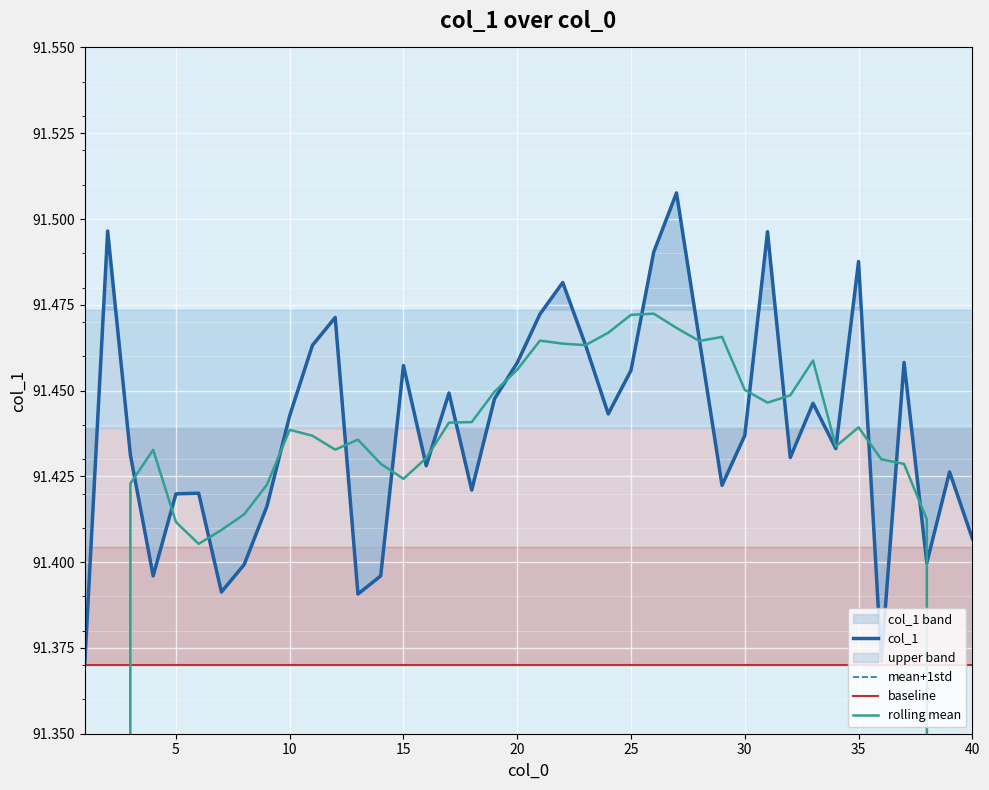

True or false: baseline has a value of 149.4 at 10.

False